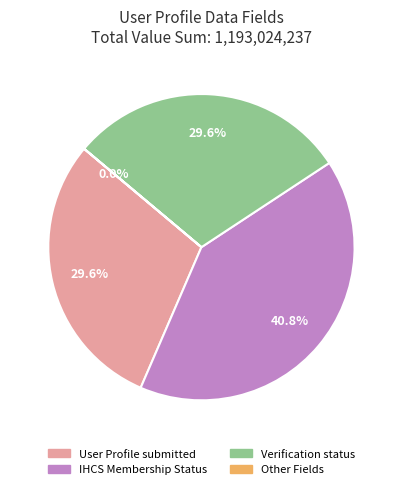

Is there a majority slice in this chart?

No